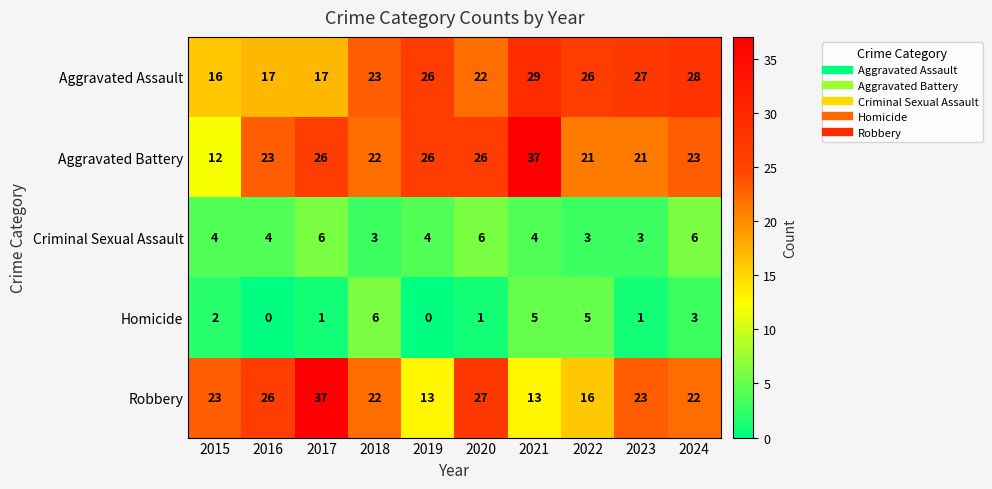

What is the sum of all Aggravated Assault values?

231